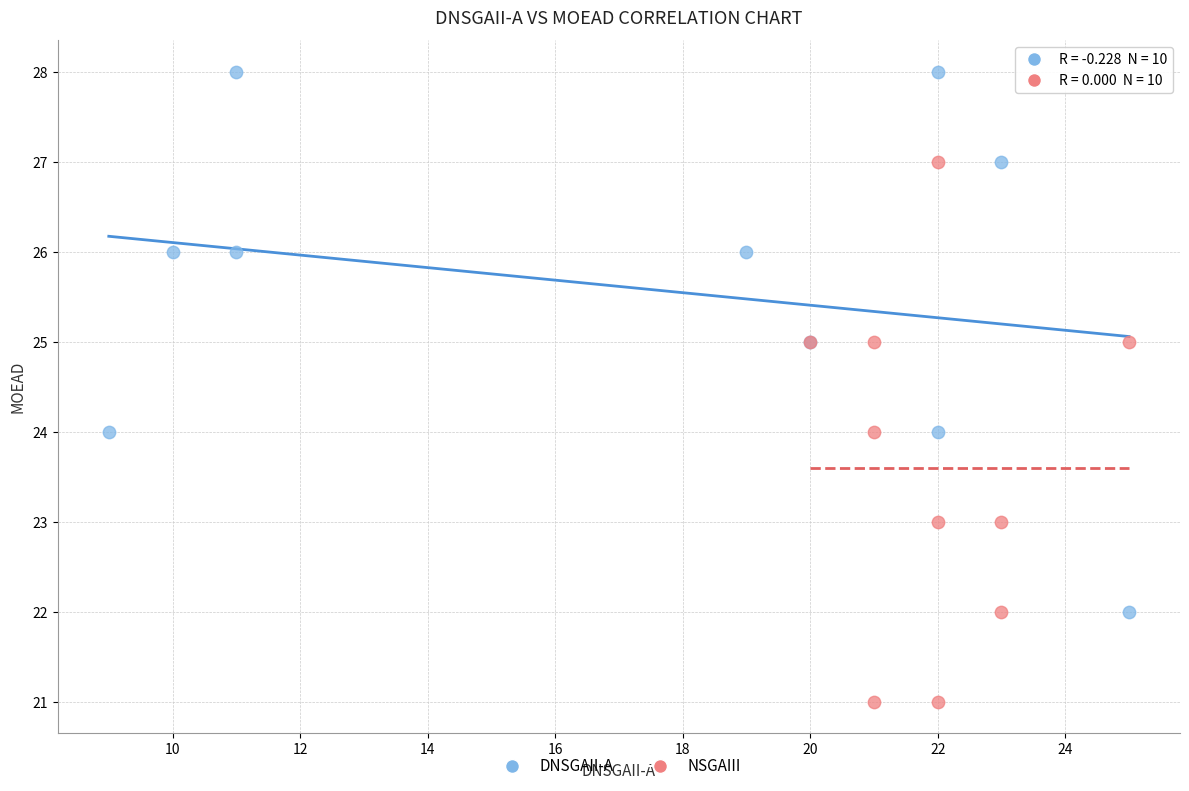

Which series contains the highest Y value?

DNSGAII-A